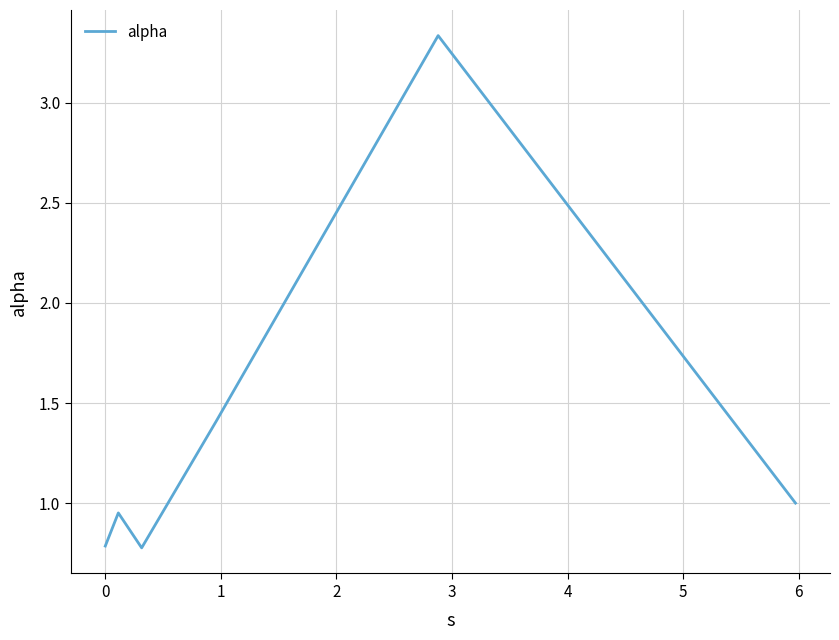

True or false: the data has more than 1 interior local peaks.

True